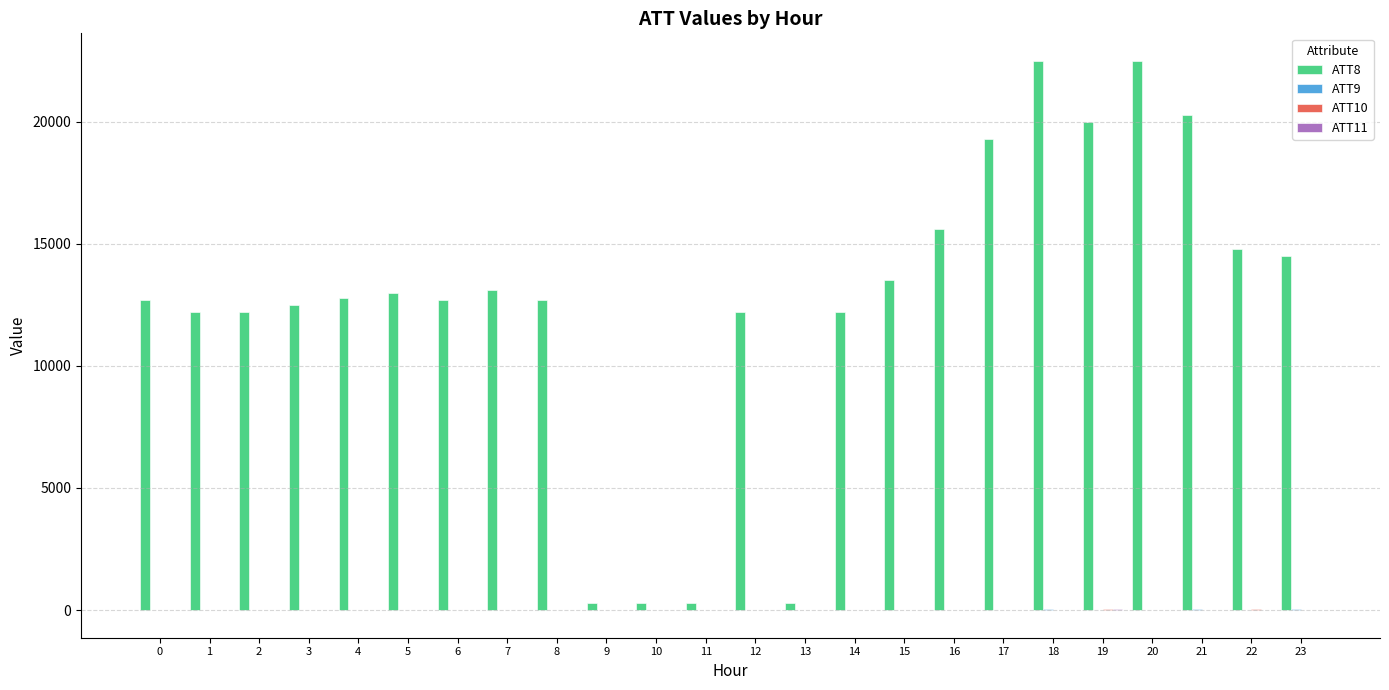

Which series has the largest total across all categories?

ATT8